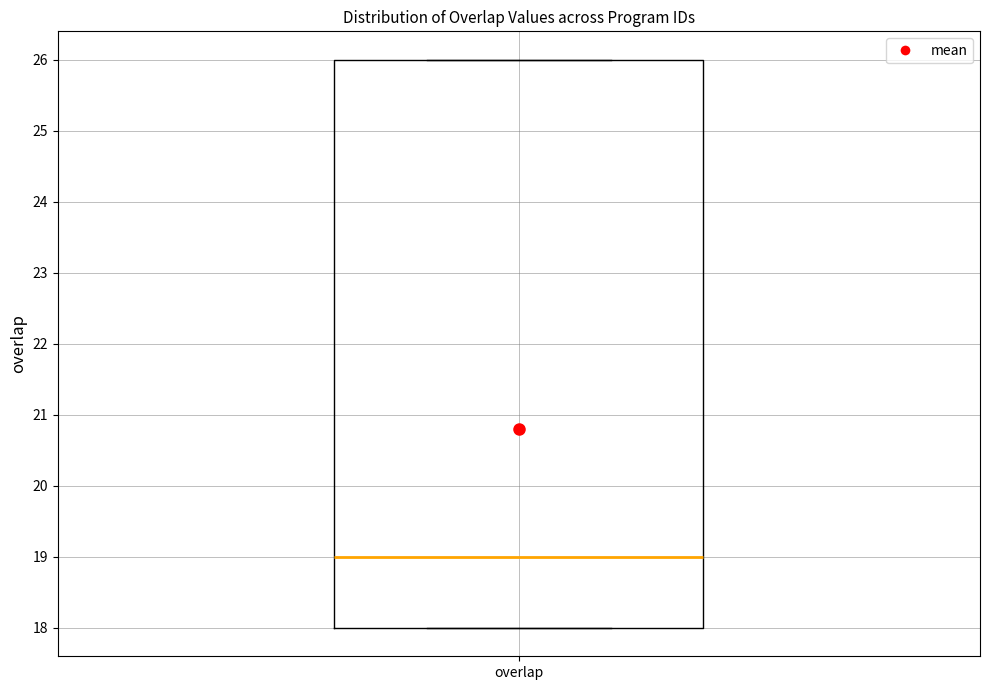

Transcribe this box plot: give where the median line is, the range the box spans, and where the two whiskers end, as read against the y-axis. The values are not printed on the chart, so give them approximately, as read against the axis.

median 19, box 18 to 26, whiskers 18 to 26